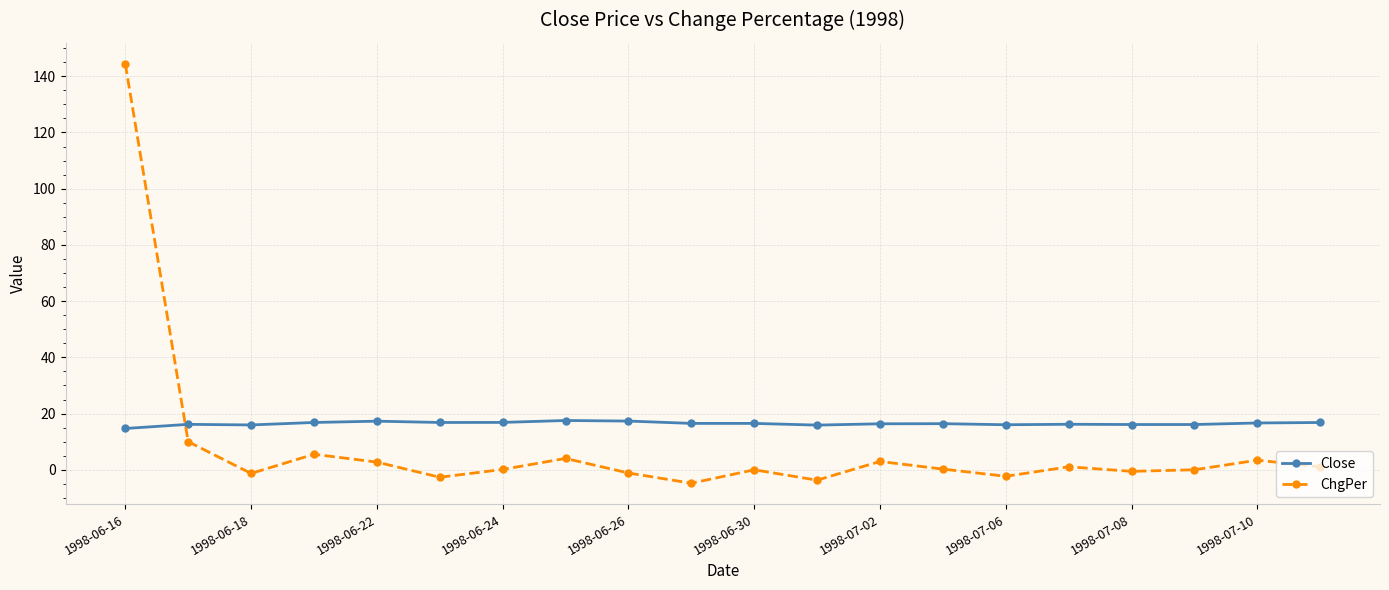

True or false: Close has more than 0 interior local peaks.

True